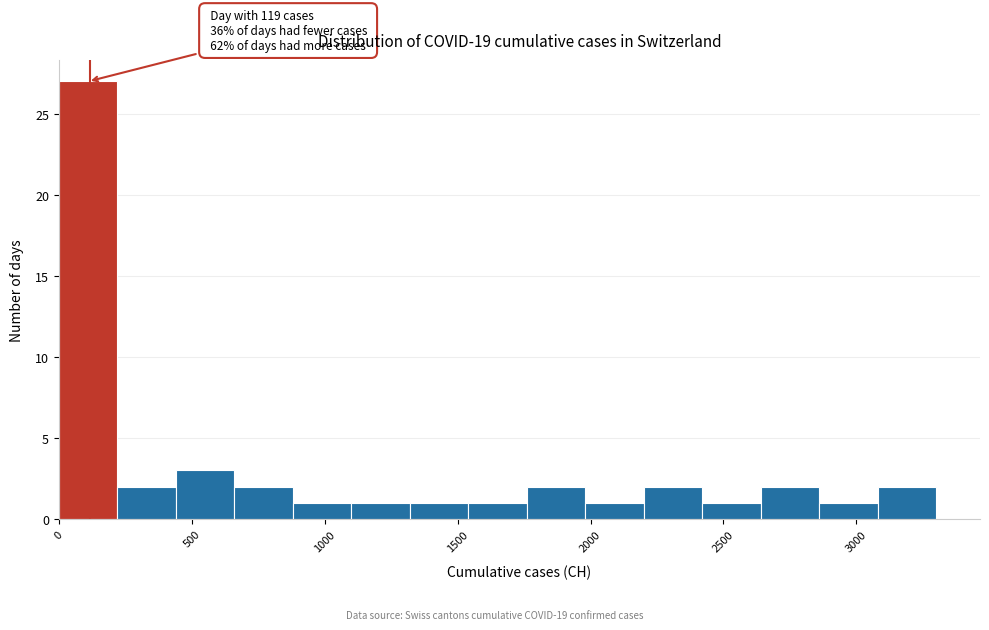

Which range on the x-axis has the tallest bar?

0 to 220